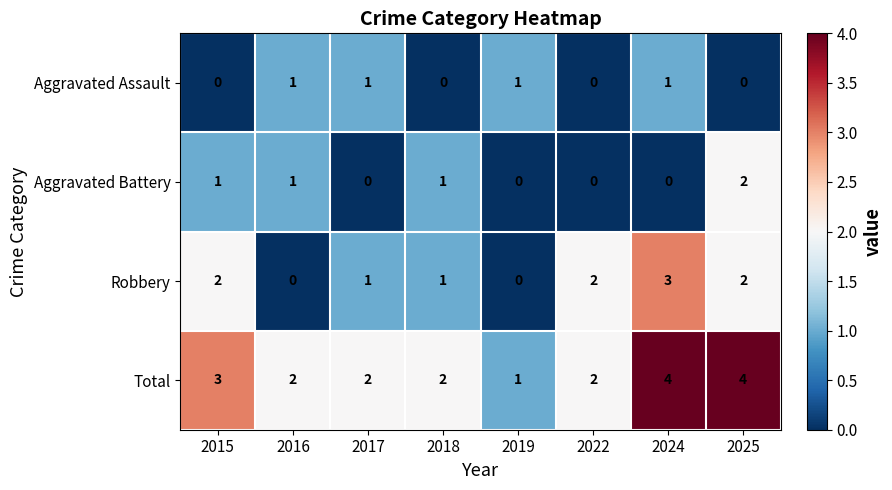

How many data points does each series have?

8